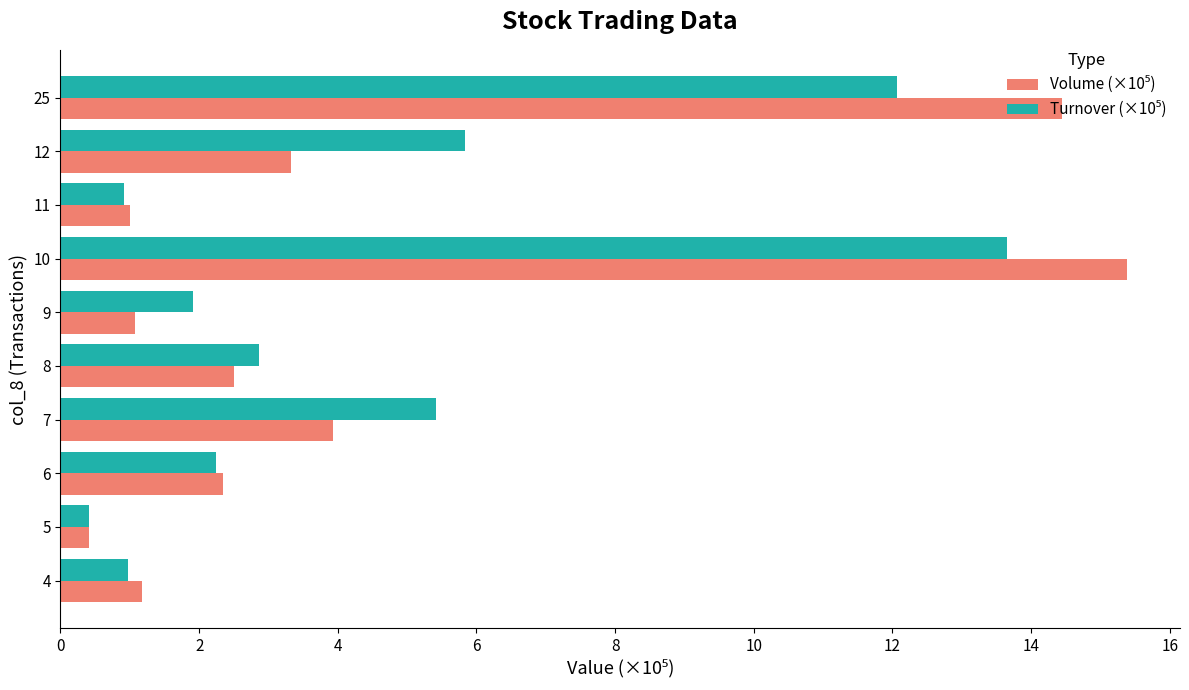

What is the spread (max minus min) of values at 4?

0.2